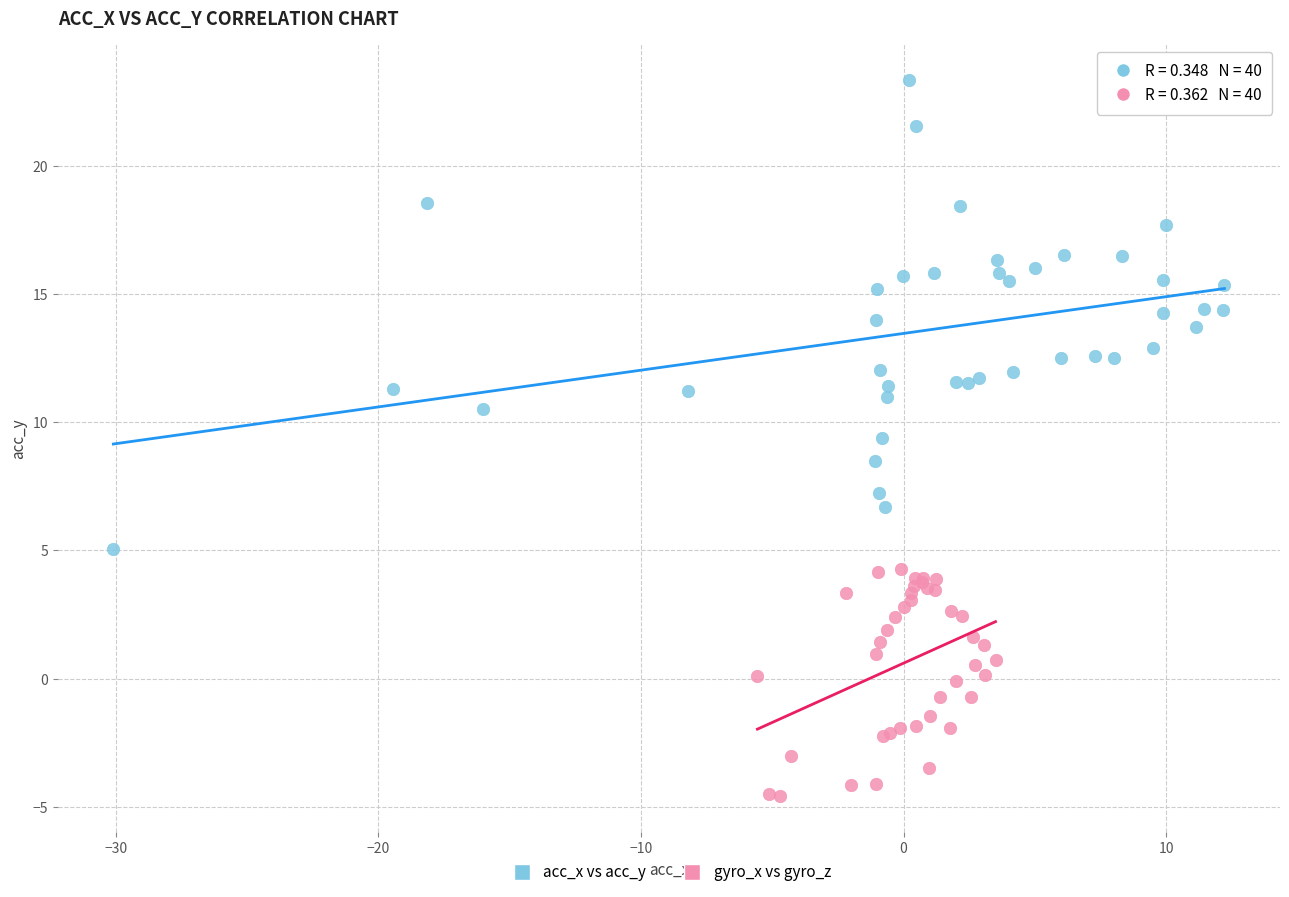

Which series has the widest spread of Y values?

acc_x vs acc_y